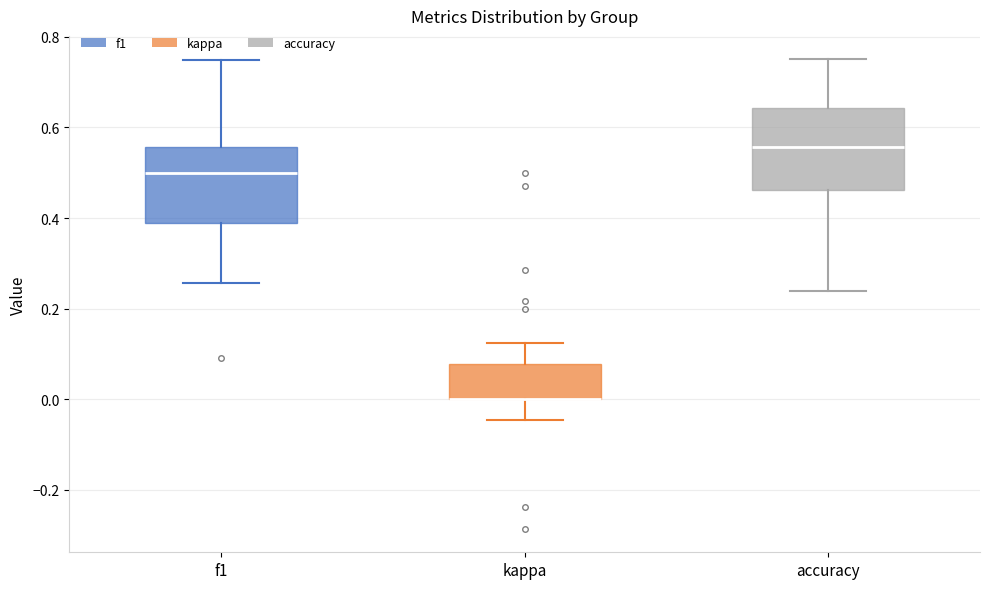

Reading left to right, read every box against the y-axis: the position of its median line, the range the box covers, and the ends of its whiskers. The values are not printed on the chart, so give them approximately, as read against the axis.

f1: median 0.50, box 0.38 to 0.56, whiskers 0.26 to 0.74
kappa: median 0.00 (drawn on the box's lower edge), box 0.00 to 0.08, whiskers -0.04 to 0.12
accuracy: median 0.56, box 0.46 to 0.64, whiskers 0.24 to 0.76